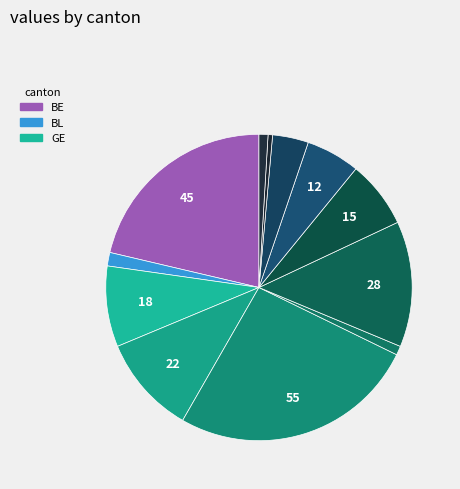

How many segments does this pie chart have?

12